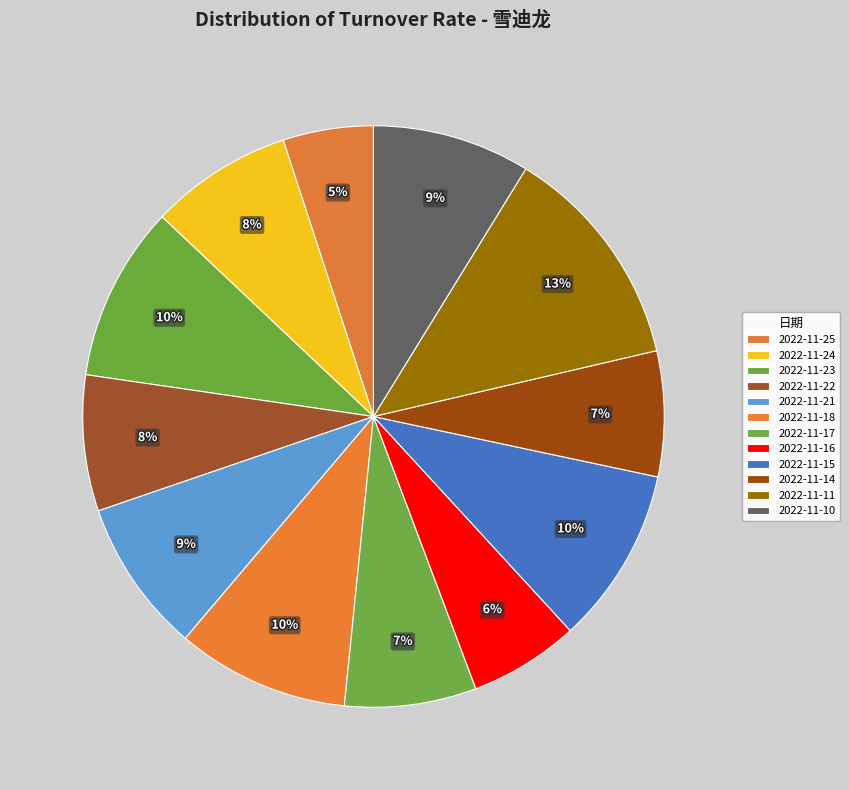

Does any single category account for the majority?

No